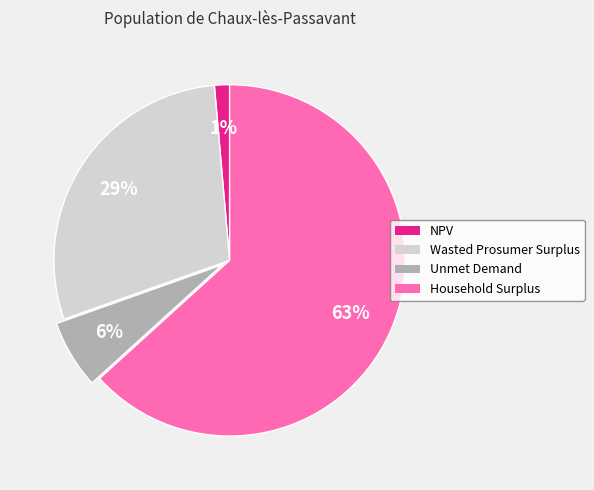

Which slice is the largest?

Household Surplus